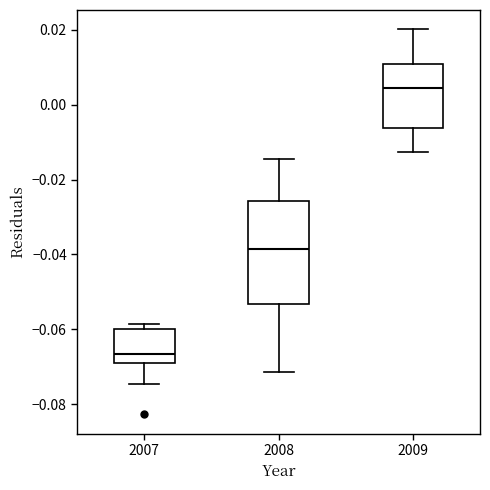

Which box has the highest median line?

2009